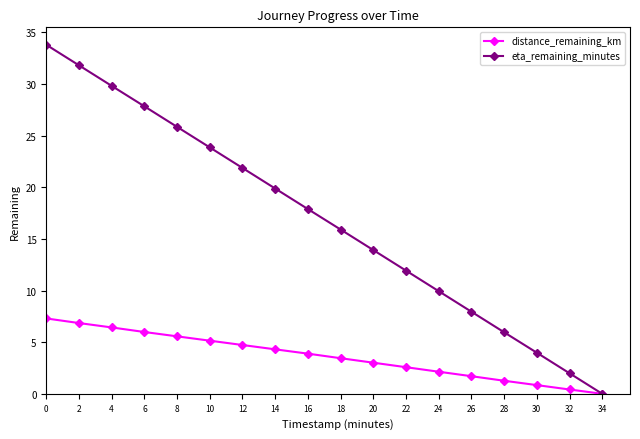

Reading right to left, list all the values displayed in this chart.

distance_remaining_km: 0.0	0.4	0.8	1.3	1.7	2.1	2.6	3.0	3.4	3.9	4.3	4.7	5.1	5.6	6.0	6.4	6.9	7.3
eta_remaining_minutes: 0.0	2.0	4.0	6.0	8.0	9.9	11.9	13.9	15.9	17.9	19.9	21.9	23.9	25.9	27.8	29.8	31.8	33.8